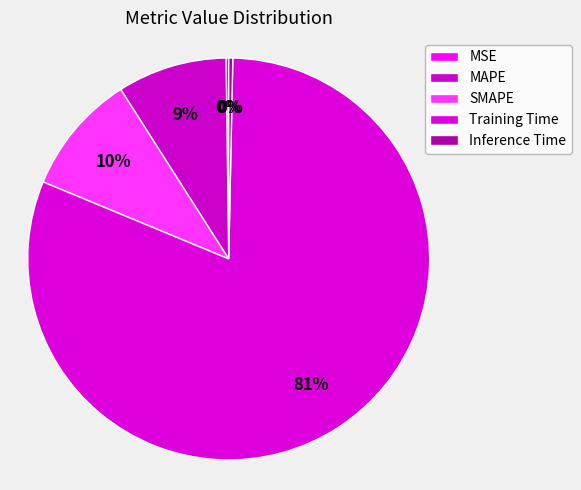

Which slice is the largest?

Training Time